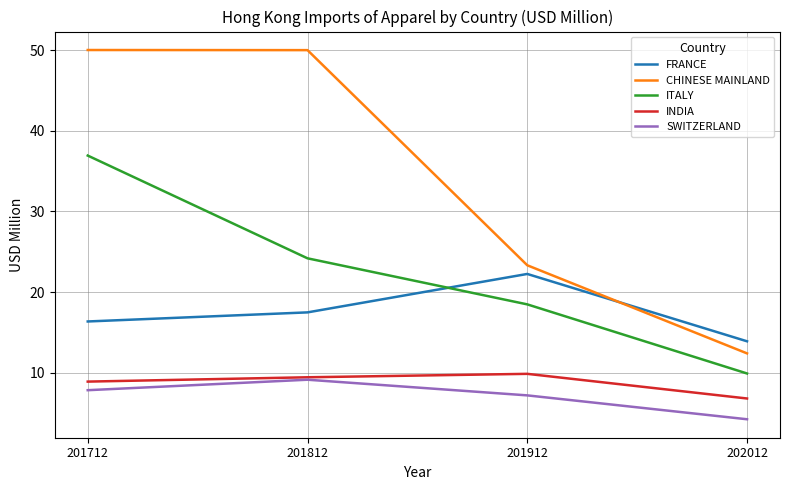

Reading left to right, extract all data points from this chart.

FRANCE: 201712=16.4	201812=17.5	201912=22.2	202012=13.9
CHINESE MAINLAND: 201712=50.0	201812=50.0	201912=23.3	202012=12.4
ITALY: 201712=36.9	201812=24.2	201912=18.5	202012=9.9
INDIA: 201712=8.9	201812=9.4	201912=9.9	202012=6.8
SWITZERLAND: 201712=7.8	201812=9.1	201912=7.2	202012=4.2